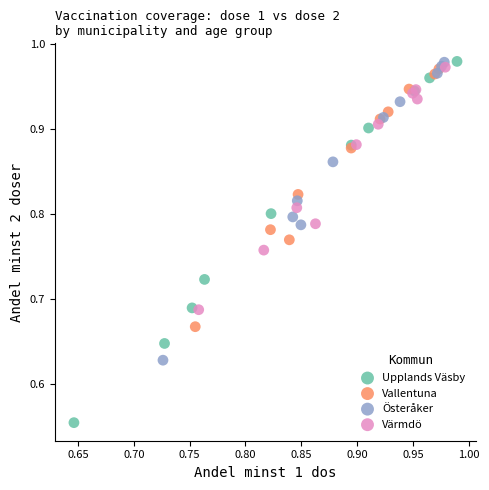

Which series has the largest Y range (max minus min)?

Upplands Väsby